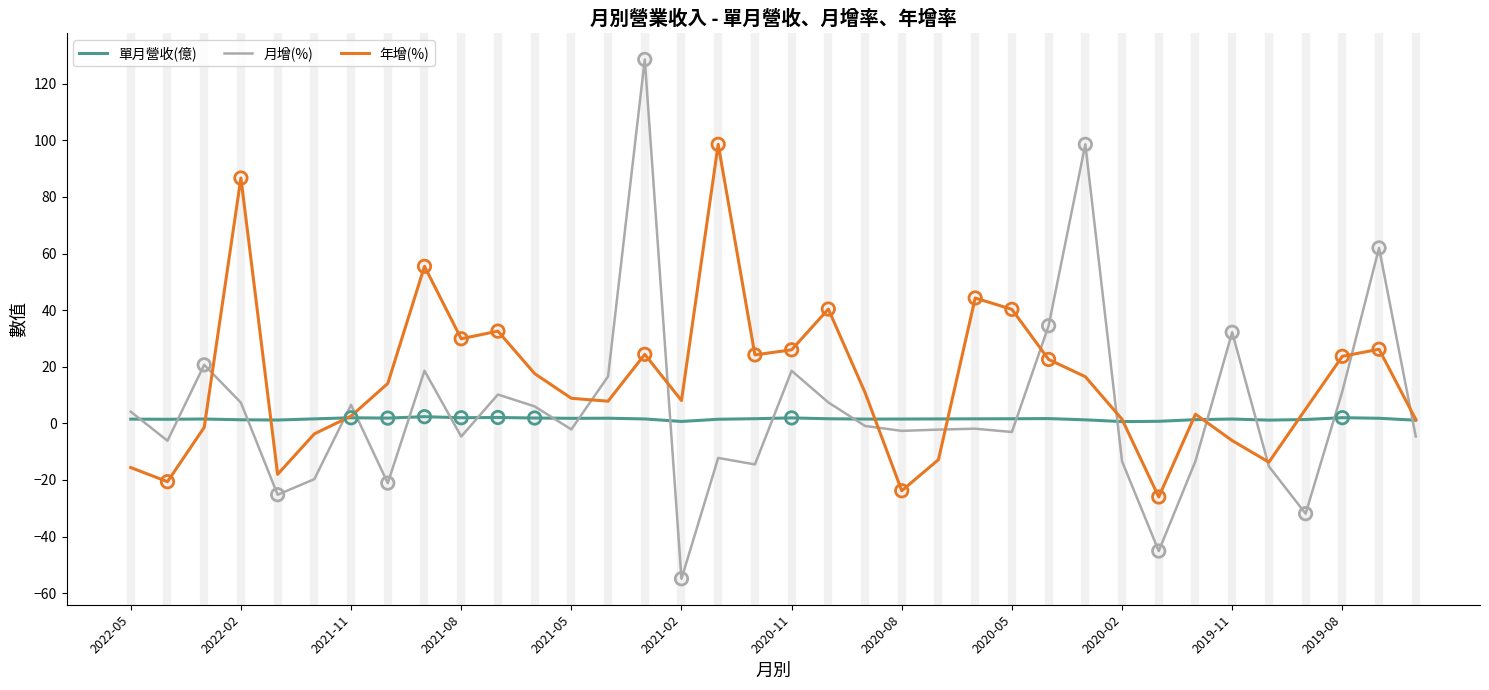

Which series has the largest range (max minus min)?

月增(%)